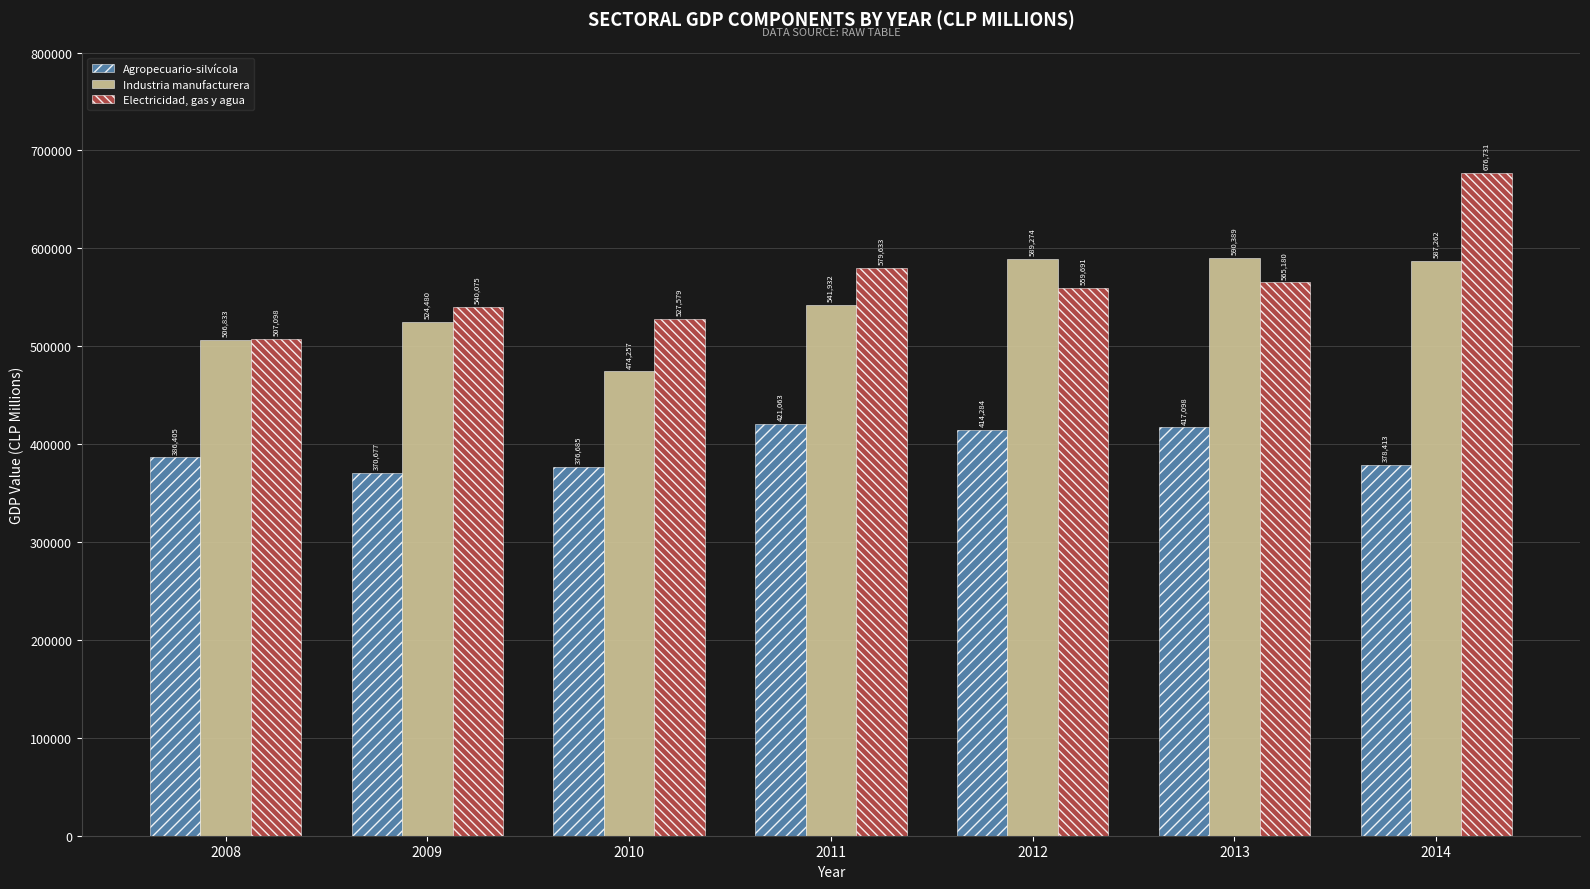

Reading left to right, extract all data points from this chart.

Agropecuario-silvícola: 386405	370677	376685	421063	414284	417098	378413
Industria manufacturera: 506833	524480	474257	541932	589274	590389	587262
Electricidad, gas y agua: 507098	540075	527579	579633	559691	565180	676731